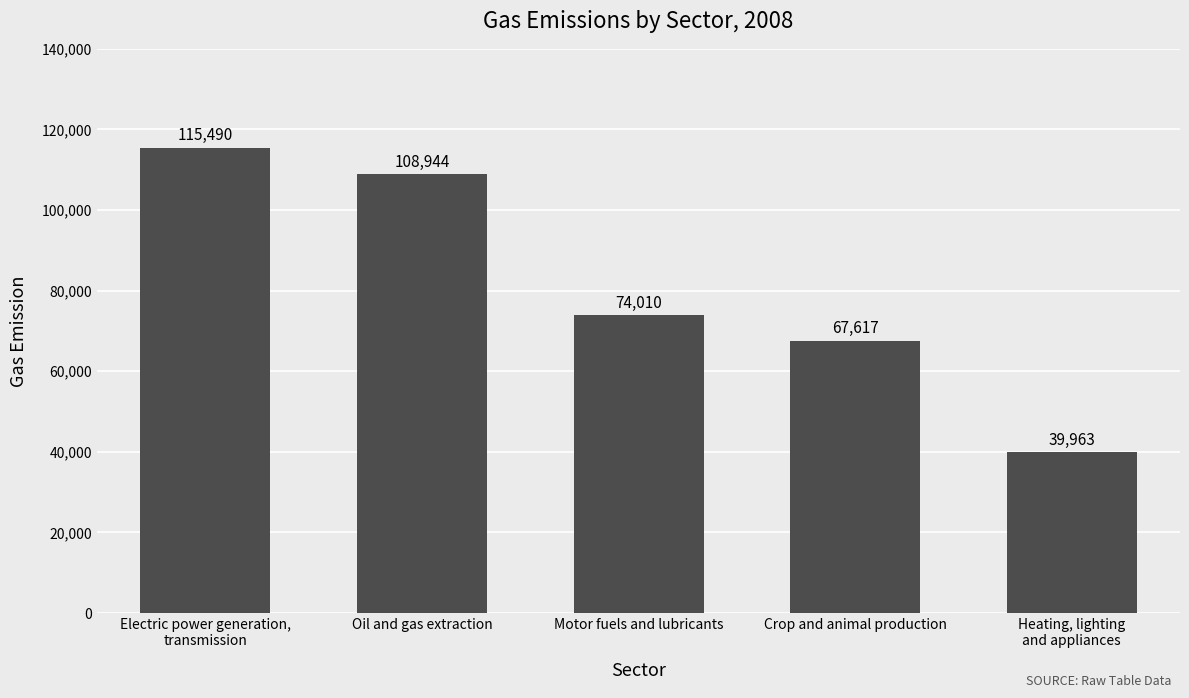

Approximately how many times larger is the value at Heating, lighting
and appliances compared to Motor fuels and lubricants?

0.5